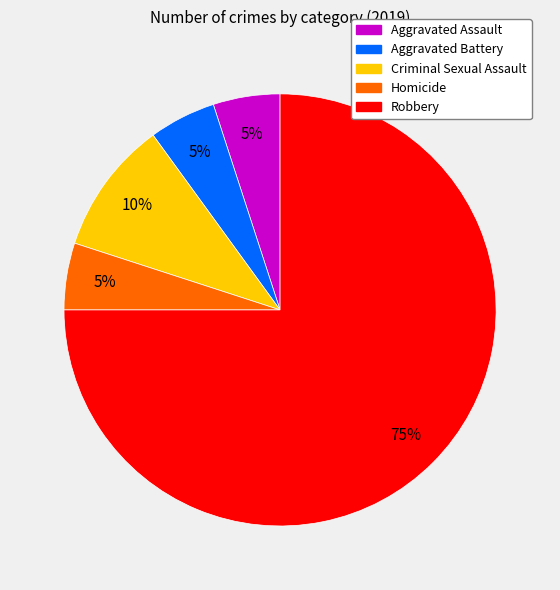

Which slice represents more than half of the pie?

Robbery